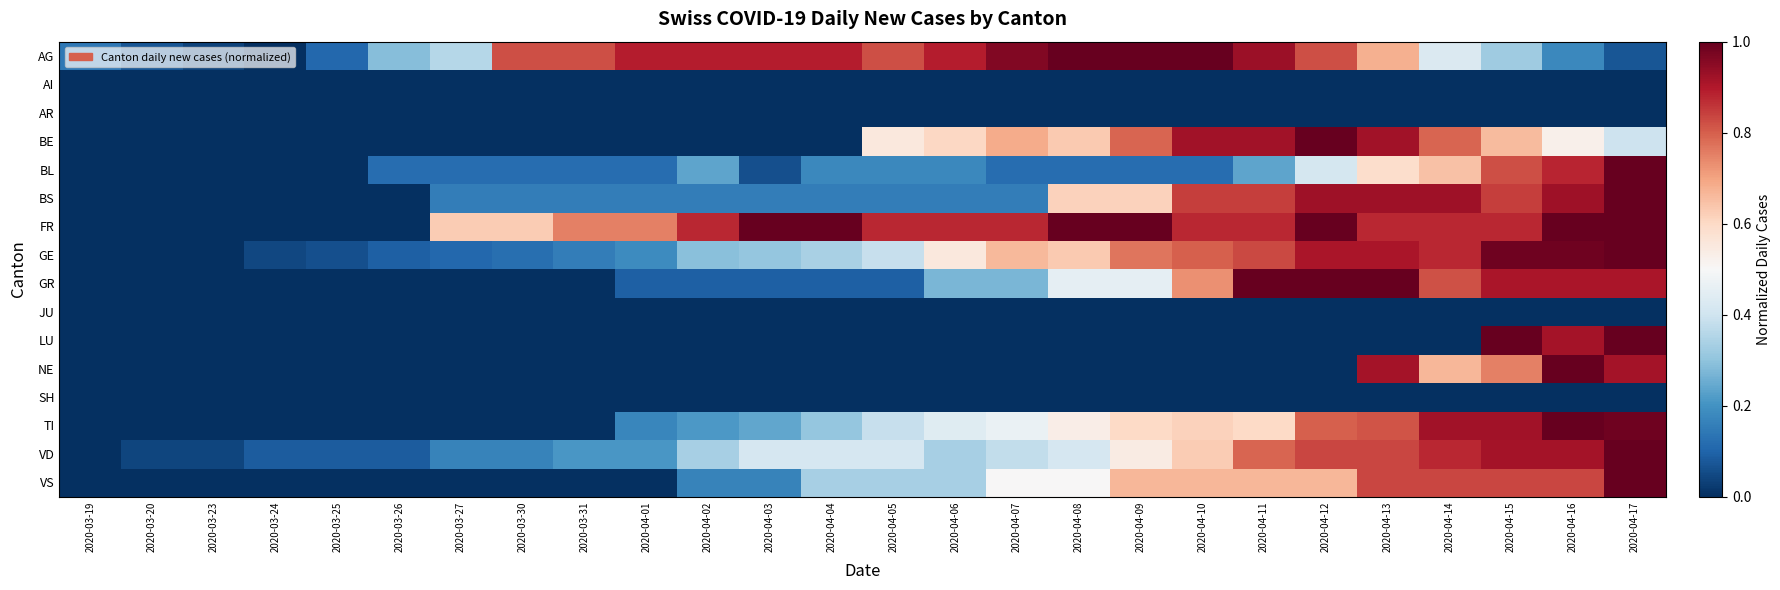

At how many categories does at least one series exceed 0?

26